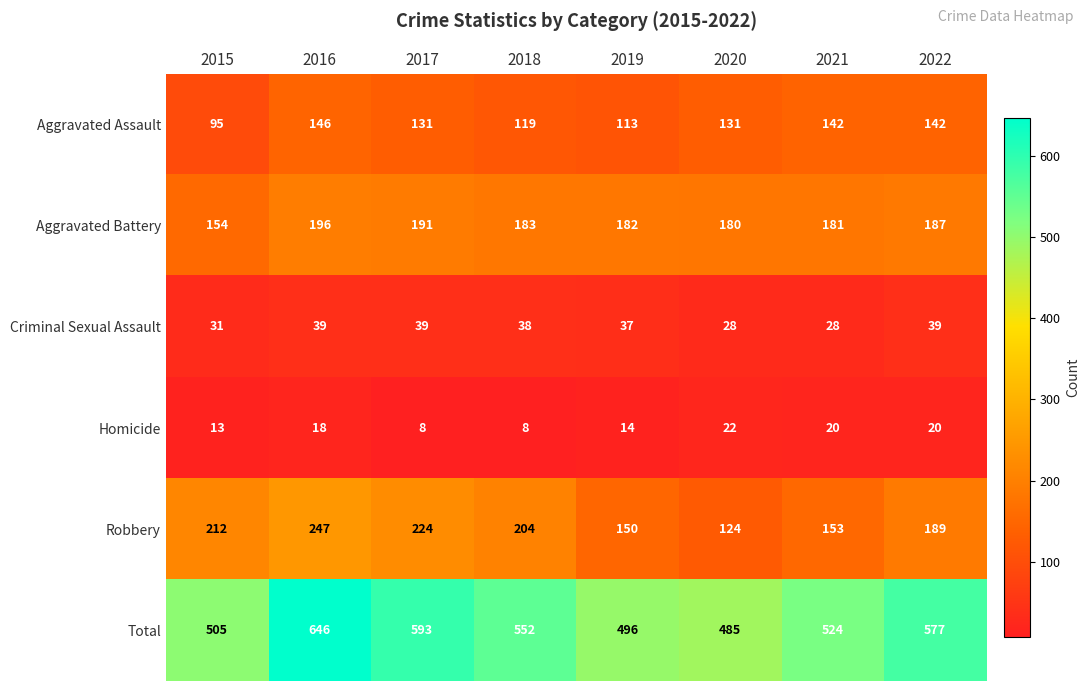

Count the number of data series in this chart.

6